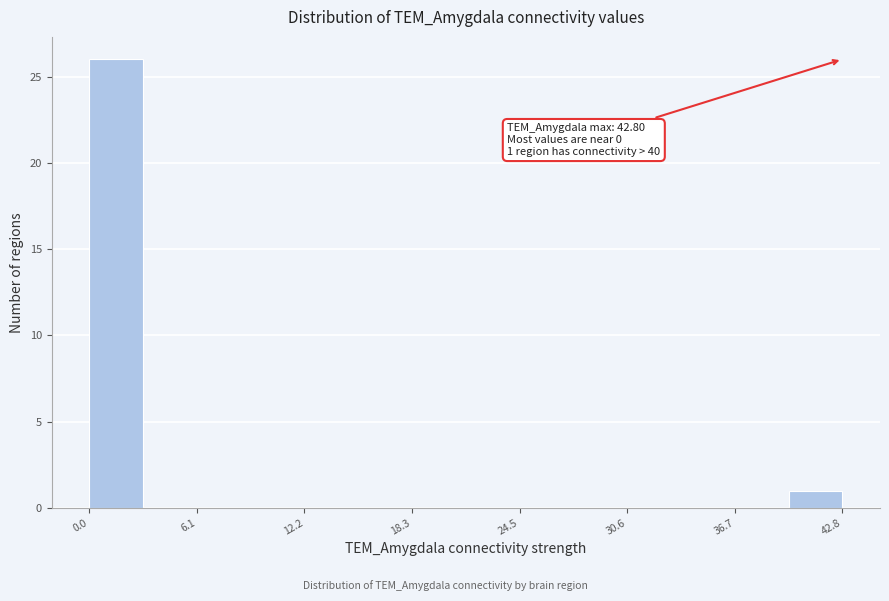

Around what value on the x-axis is the tallest bar? Give the approximate position of its centre, as read against the axis.

2